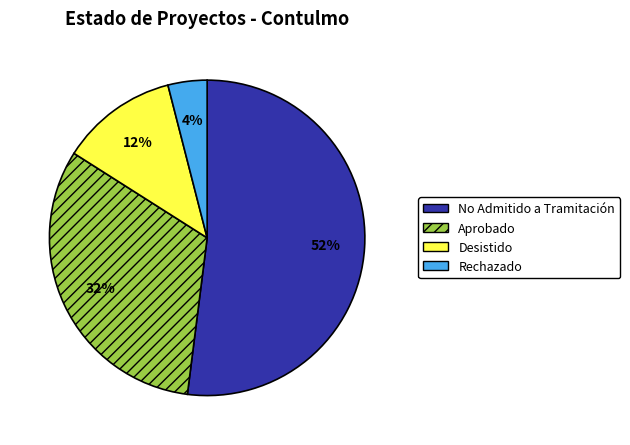

What is the majority slice?

No Admitido a Tramitación